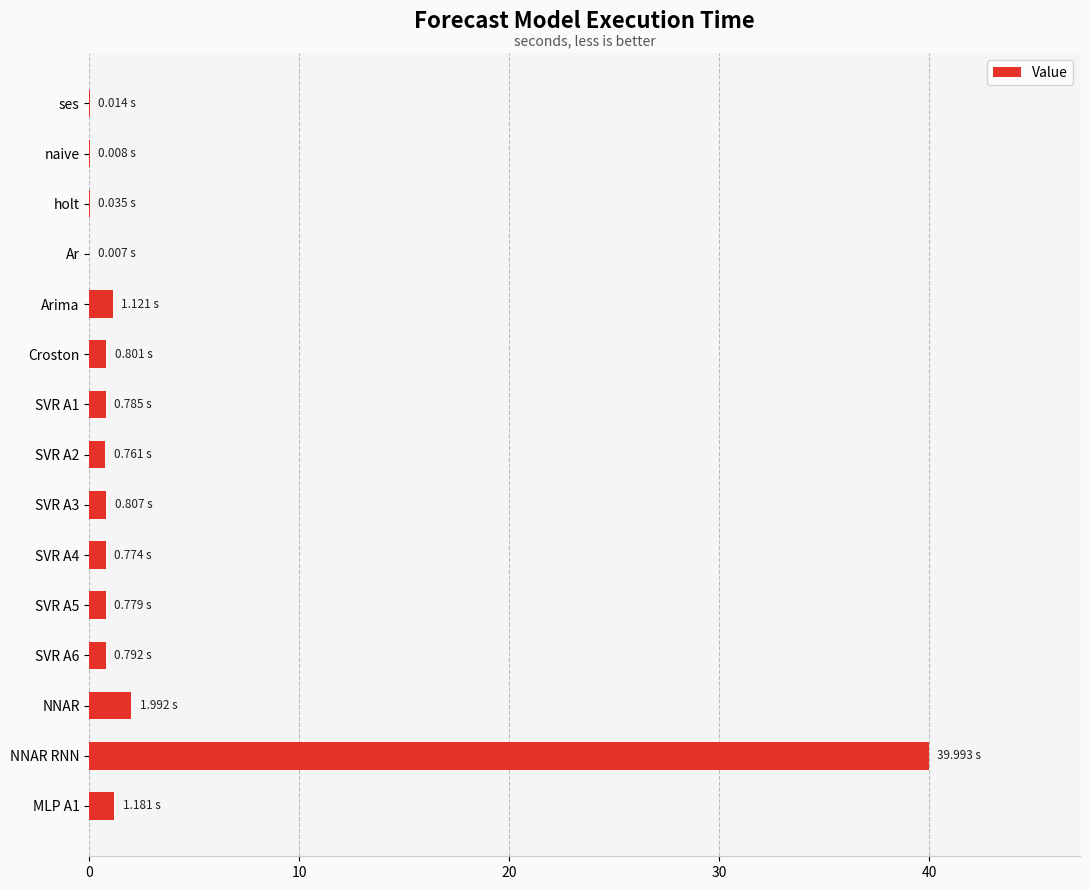

Which has a higher value, Arima or ses?

Arima